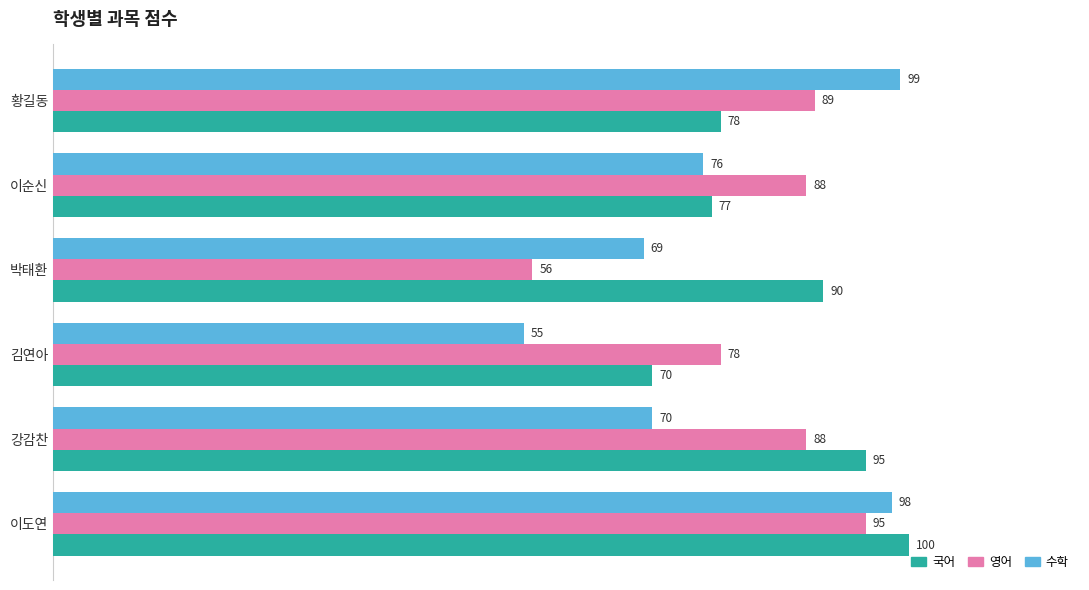

Rank the categories by 국어 value from highest to lowest.

이도연, 강감찬, 박태환, 황길동, 이순신, 김연아